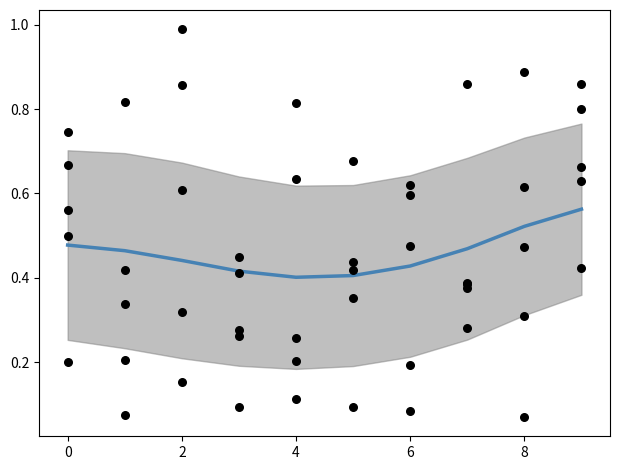

What is the total value across all series at 6?

2.4